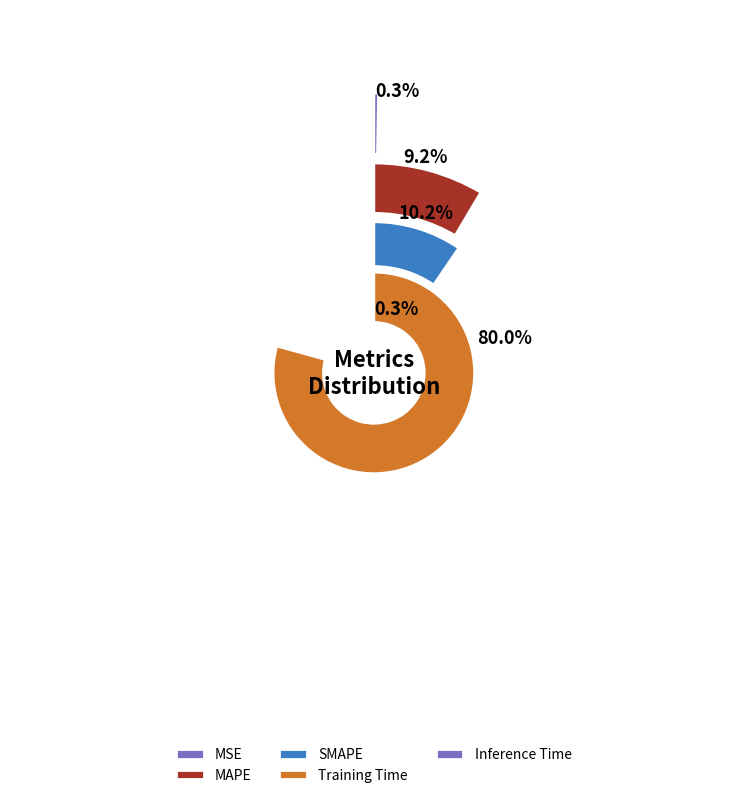

Is there a majority slice in this chart?

Yes